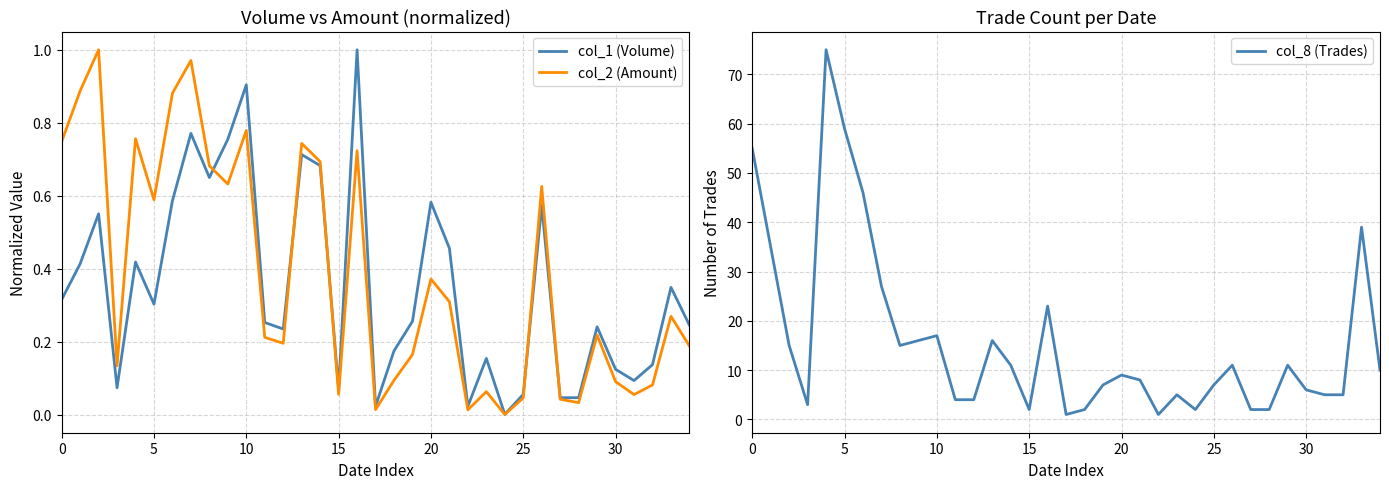

How many distinct data groups are displayed?

3